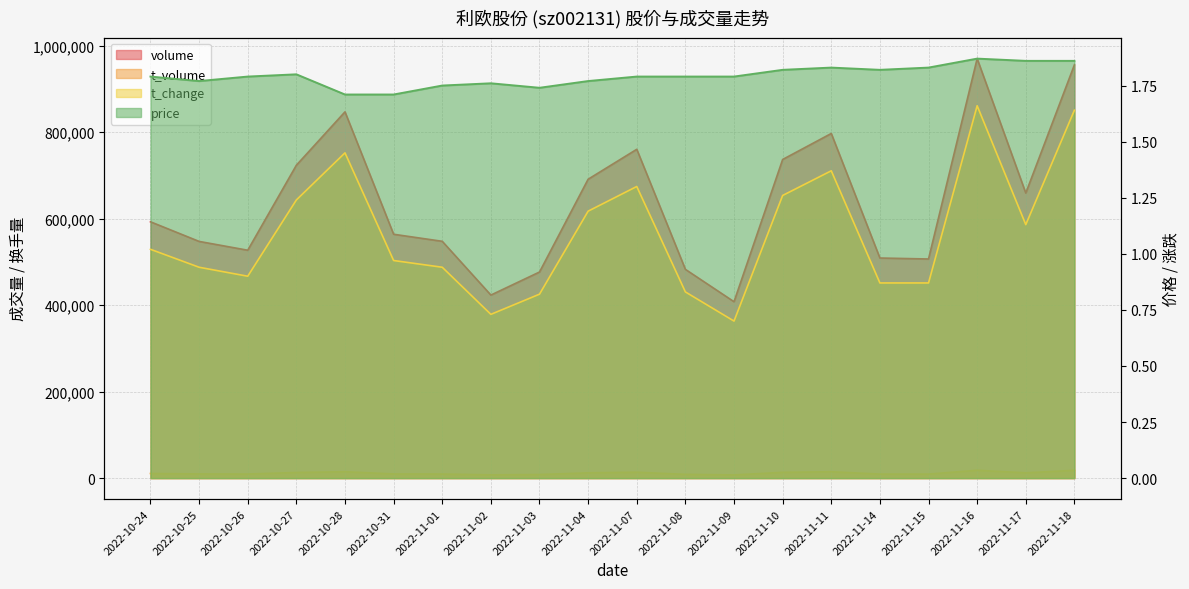

Which series has the largest total across all categories?

volume